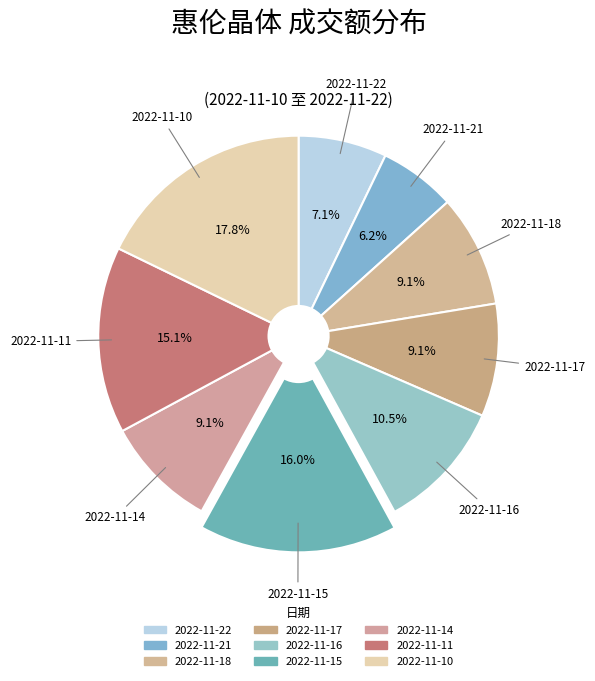

How many segments does this pie chart have?

9